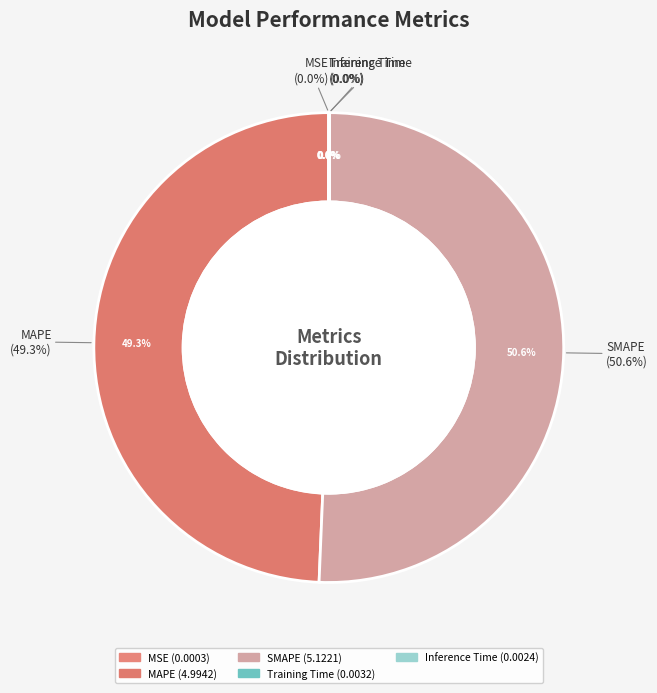

True or false: Training Time accounts for 0% of the total.

True